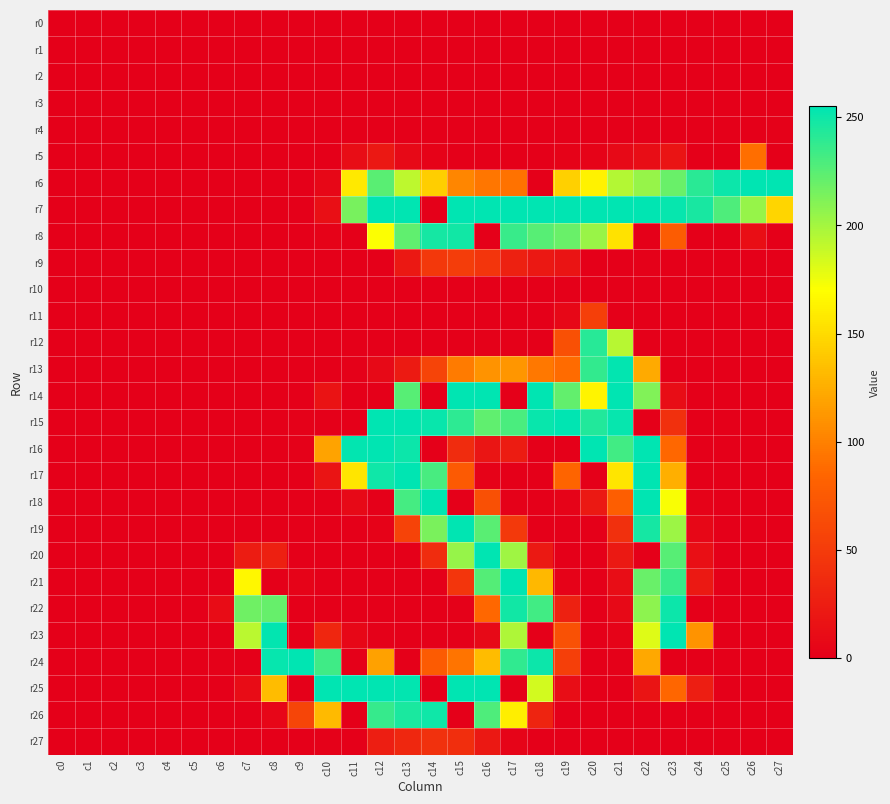

List the series in order of their peak value, highest first.

r6, r7, r14, r15, r16, r17, r18, r19, r20, r21, r23, r24, r25, r13, r22, r26, r8, r12, r5, r11, r9, r27, r4, r0, r1, r2, r3, r10